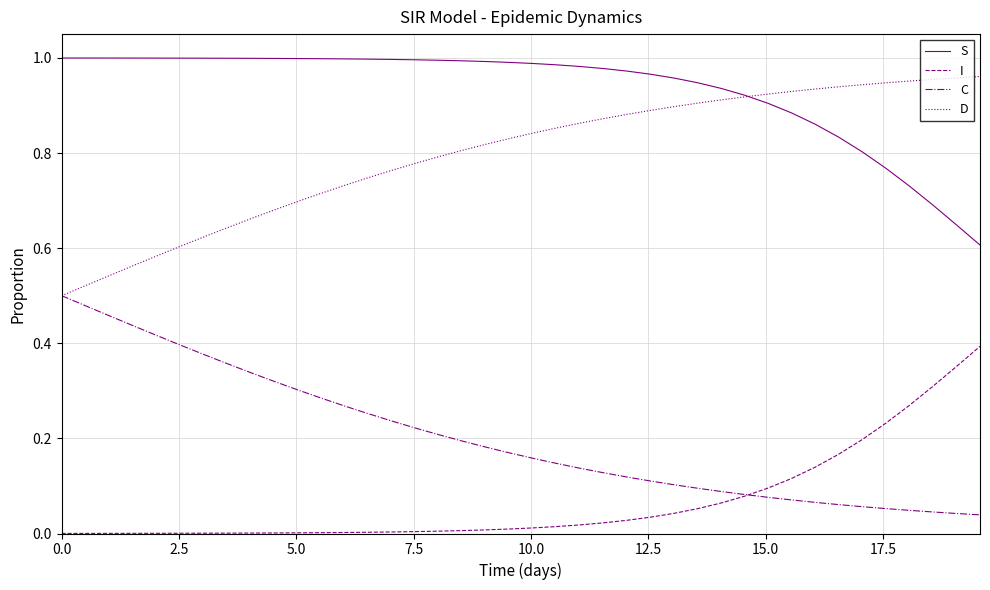

Rank the series by their average value, from lowest to highest.

I, C, D, S